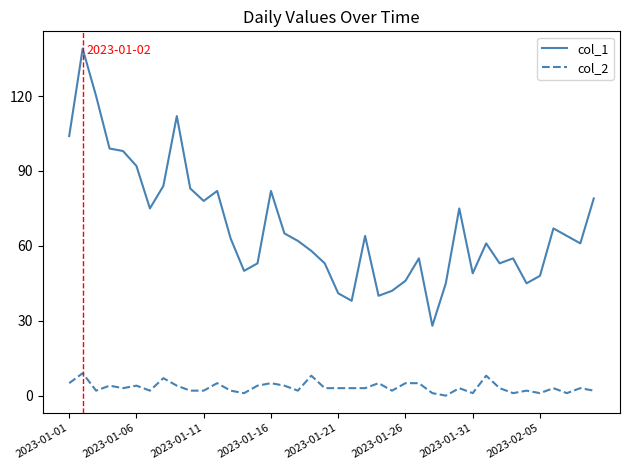

Which series has the largest range (max minus min)?

col_1